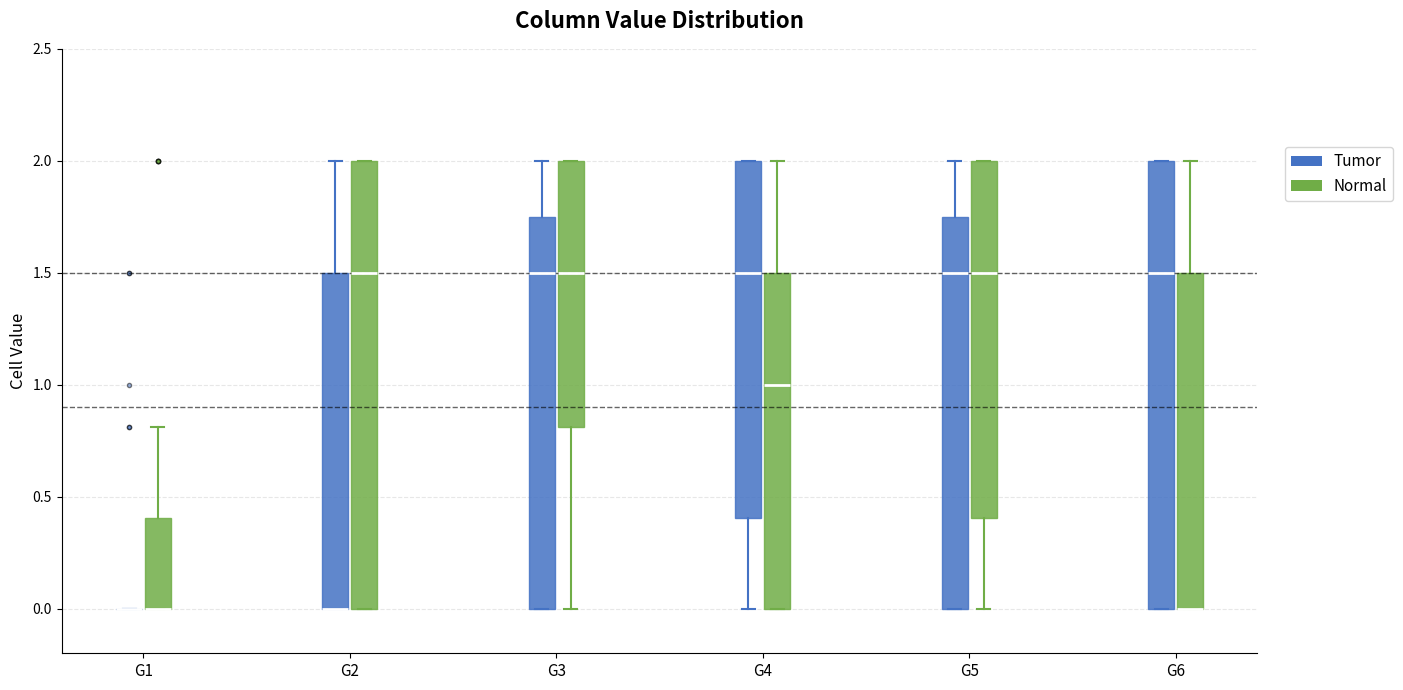

Reading left to right, read every box against the y-axis: the position of its median line, the range the box covers, and the ends of its whiskers. The values are not printed on the chart, so give them approximately, as read against the axis.

G1 (Tumor): box collapsed to a line at 0.00, whiskers 0.00 to 0.00
G1 (Normal): median 0.00 (drawn on the box's lower edge), box 0.00 to 0.40, whiskers 0.00 to 0.80
G2 (Tumor): median 0.00 (drawn on the box's lower edge), box 0.00 to 1.50, whiskers 0.00 to 2.00
G2 (Normal): median 1.50, box 0.00 to 2.00, whiskers 0.00 to 2.00
G3 (Tumor): median 1.50, box 0.00 to 1.75, whiskers 0.00 to 2.00
G3 (Normal): median 1.50, box 0.80 to 2.00, whiskers 0.00 to 2.00
G4 (Tumor): median 1.50, box 0.40 to 2.00, whiskers 0.00 to 2.00
G4 (Normal): median 1.00, box 0.00 to 1.50, whiskers 0.00 to 2.00
G5 (Tumor): median 1.50, box 0.00 to 1.75, whiskers 0.00 to 2.00
G5 (Normal): median 1.50, box 0.40 to 2.00, whiskers 0.00 to 2.00
G6 (Tumor): median 1.50, box 0.00 to 2.00, whiskers 0.00 to 2.00
G6 (Normal): median 0.00 (drawn on the box's lower edge), box 0.00 to 1.50, whiskers 0.00 to 2.00